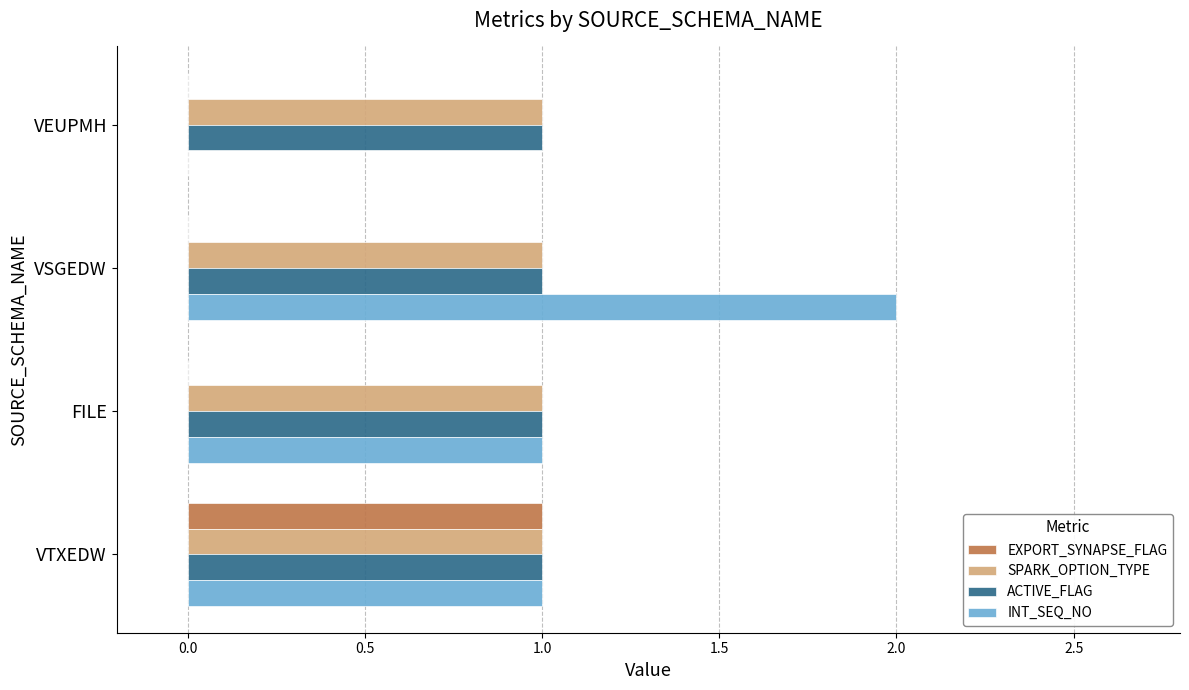

How many distinct data groups are displayed?

4